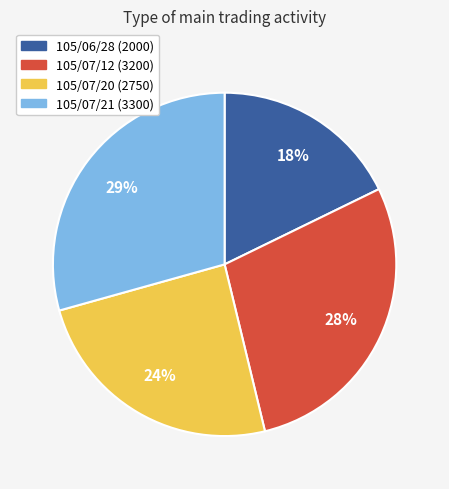

To the nearest percent, what is the average slice percentage?

25%